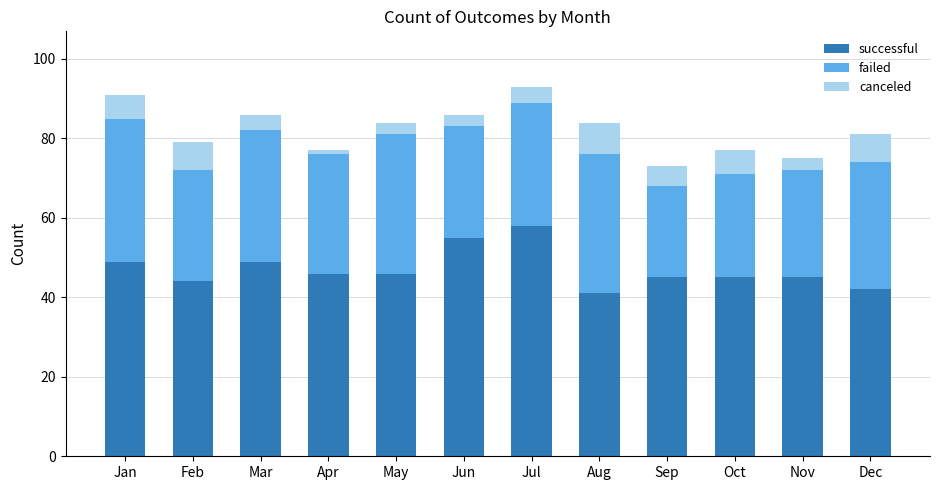

True or false: successful has a value of 41 at Aug.

True